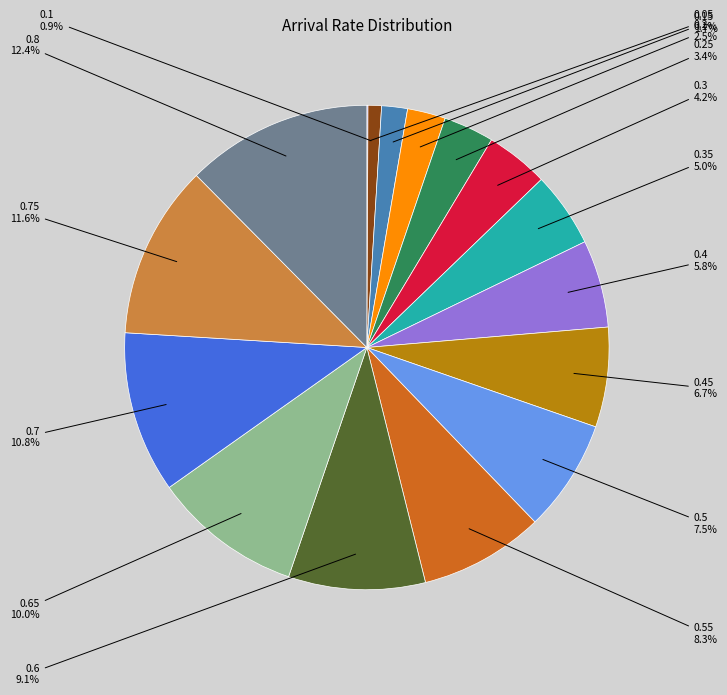

Which has a higher value, 0.6 or 0.35?

0.6